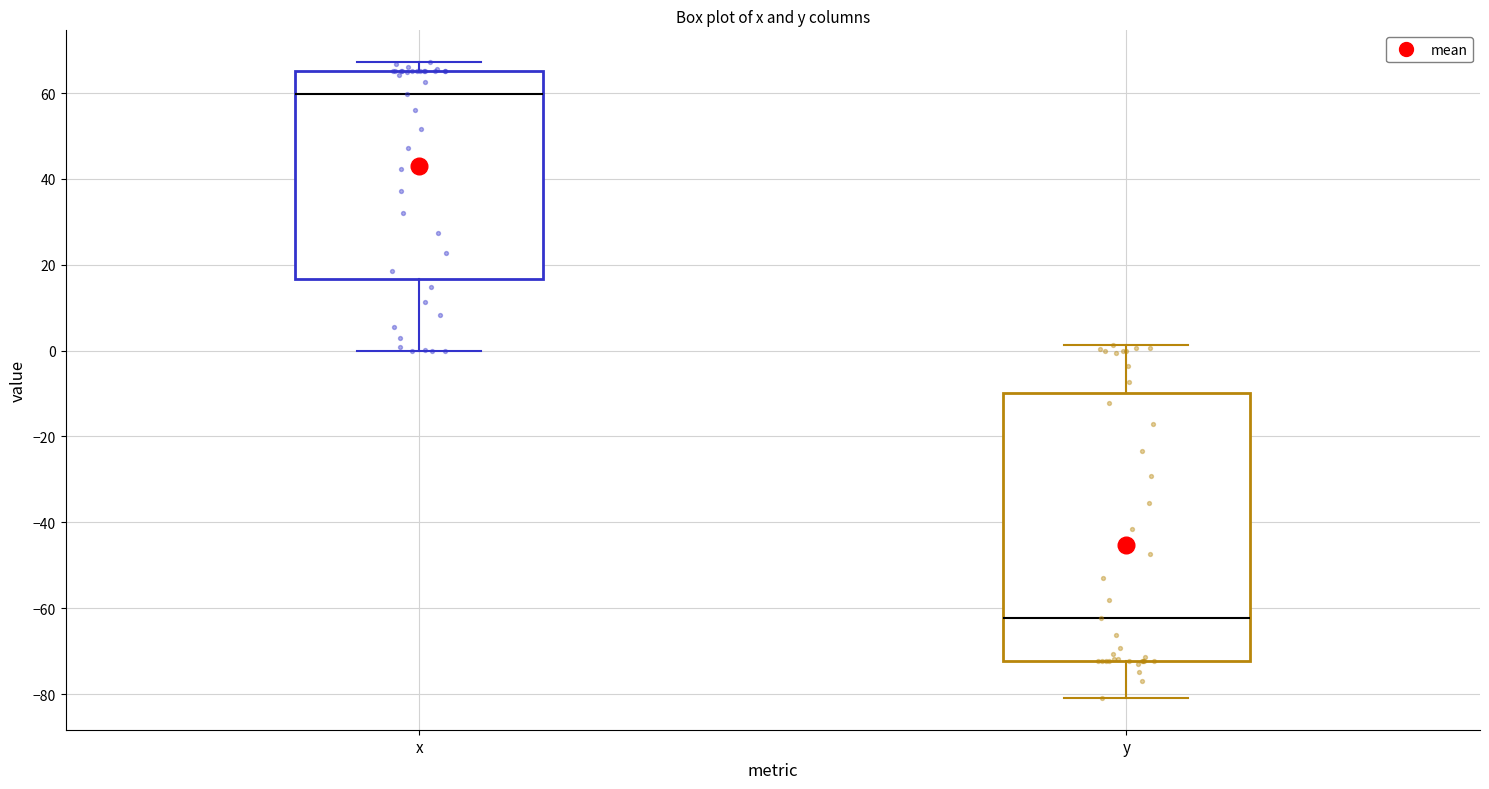

Reading left to right, read every box against the y-axis: the position of its median line, the range the box covers, and the ends of its whiskers. The values are not printed on the chart, so give them approximately, as read against the axis.

x: median 60, box 16 to 66, whiskers 0 to 68
y: median -62, box -72 to -10, whiskers -80 to 2